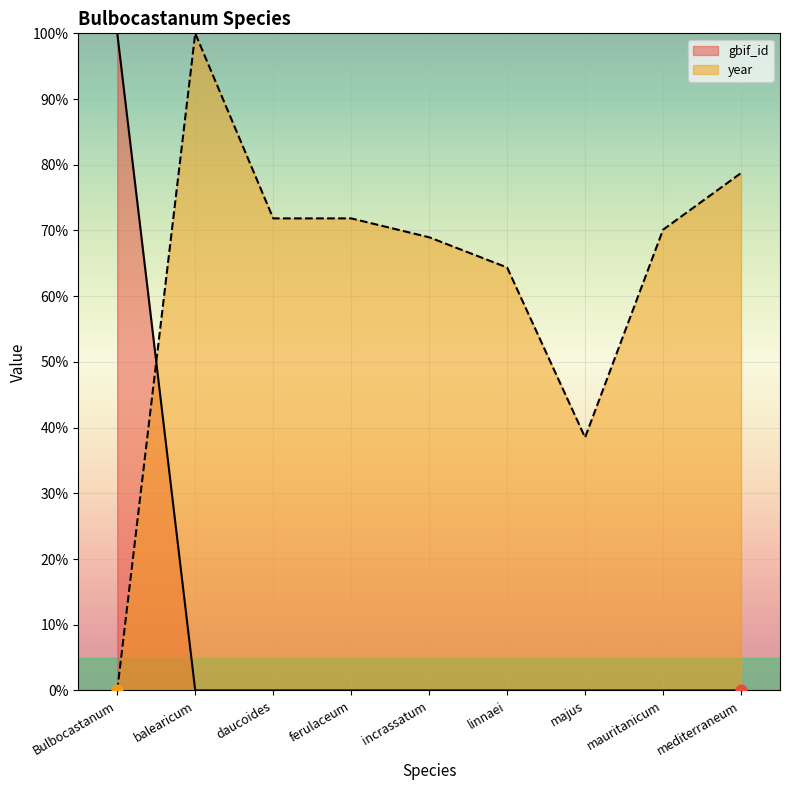

Which series contains the highest Y value?

gbif_id